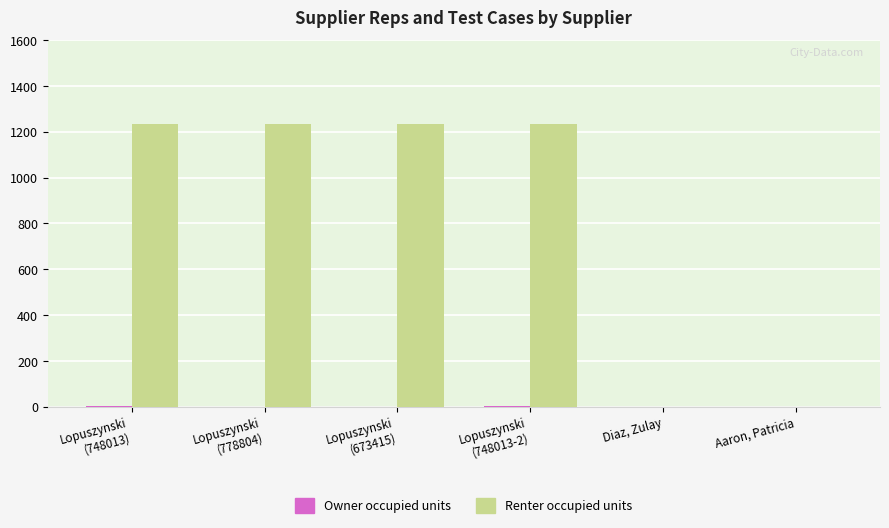

Is it true that Renter occupied units equals 707 at Diaz, Zulay?

False